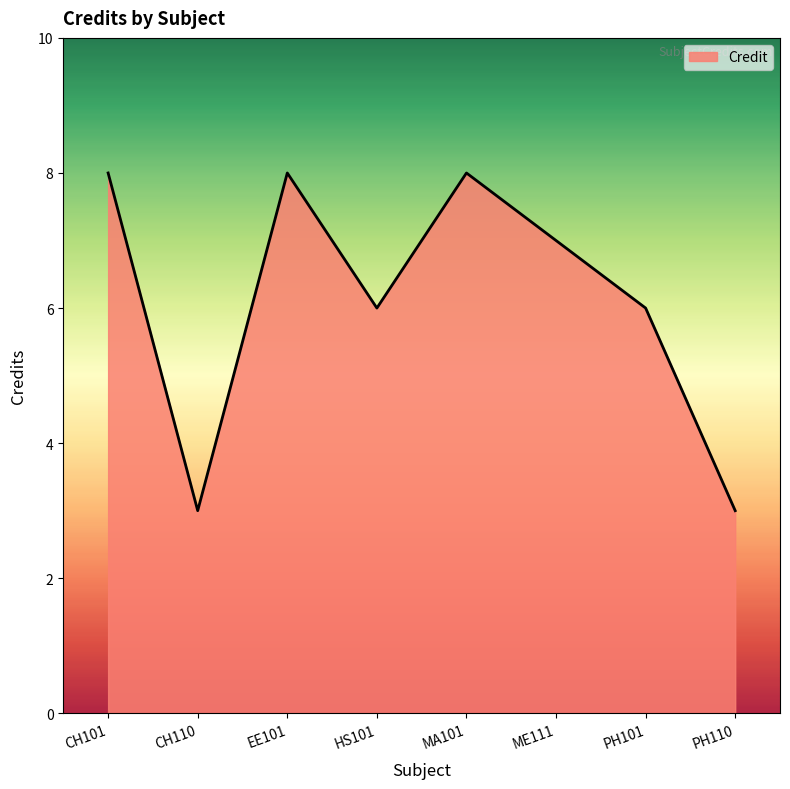

Reading left to right, transcribe all the data shown in this chart.

8	3	8	6	8	7	6	3